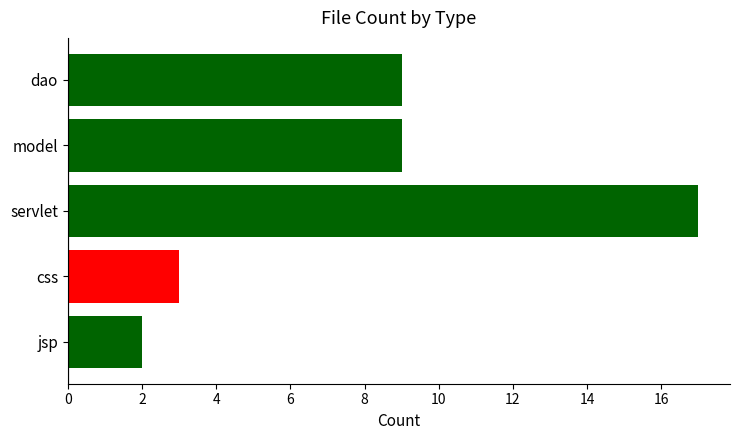

What is the label of the 4th bar from the bottom?

model